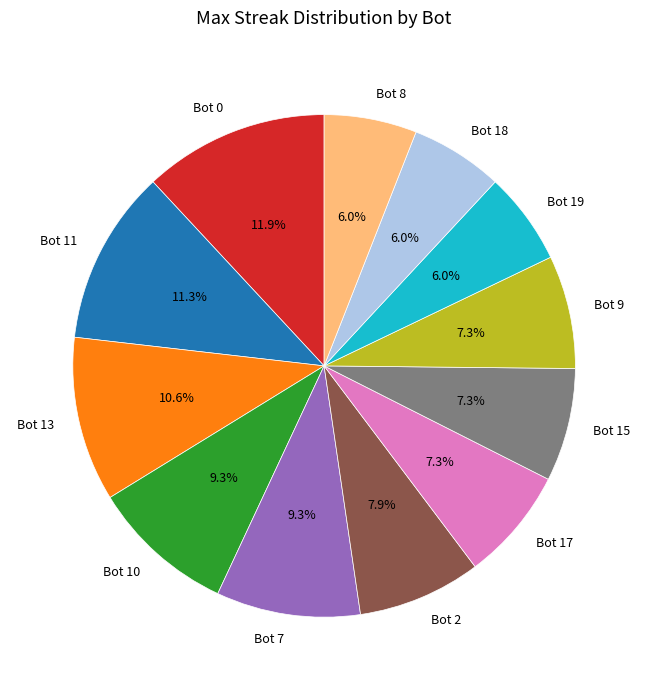

How much of the chart is everything except Bot 0?

88.1%